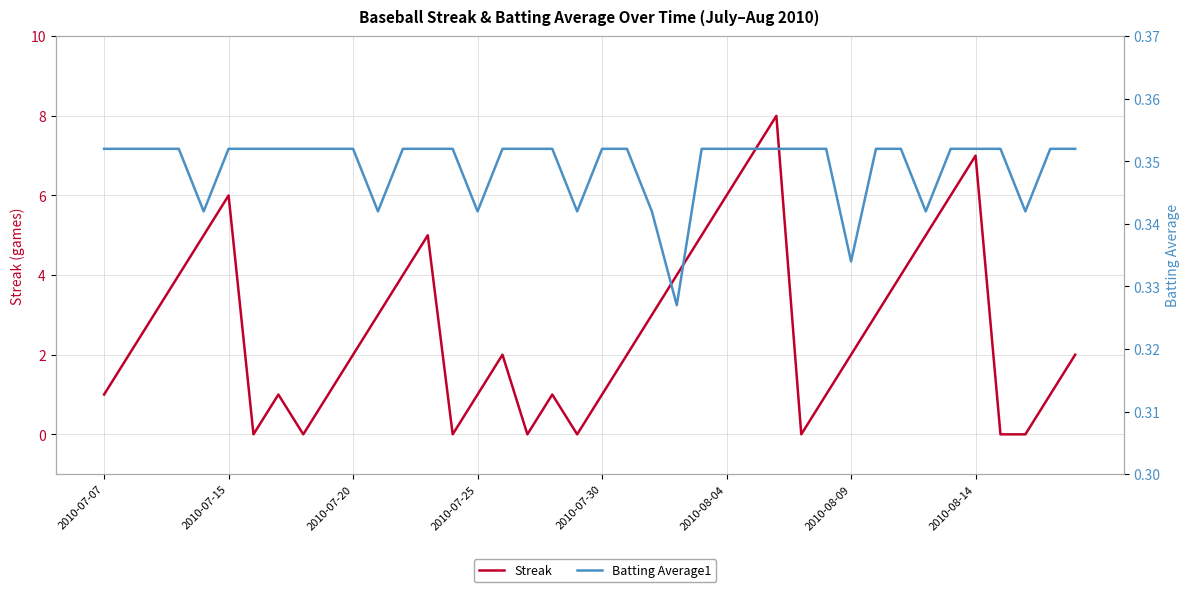

In Streak, how many points are higher than both neighbors (excluding endpoints)?

7